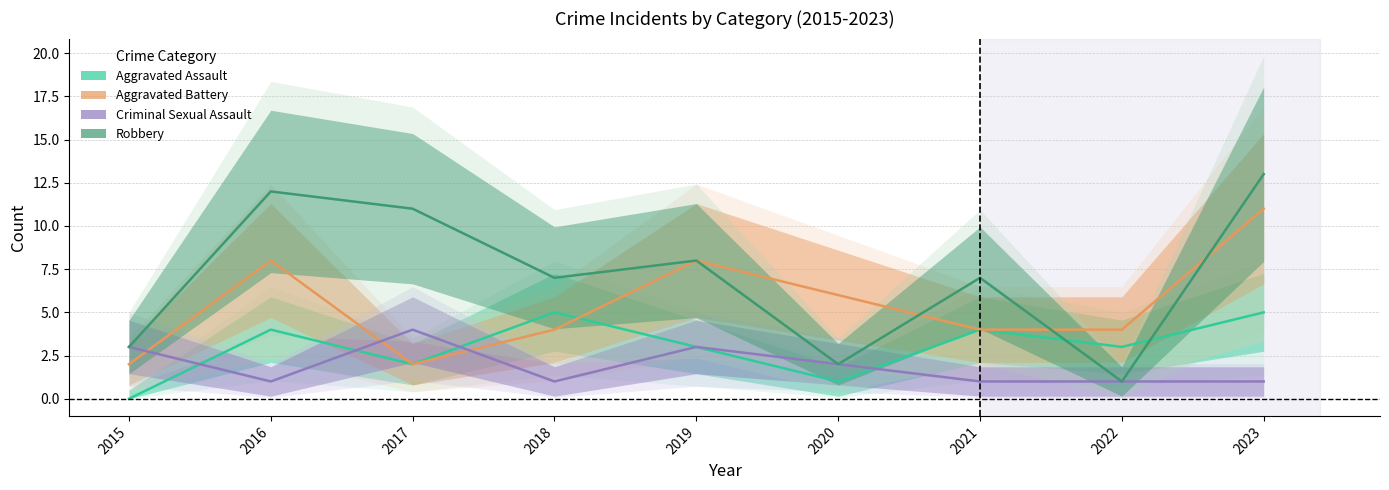

Where does the Aggravated Assault series first go above 3?

2016